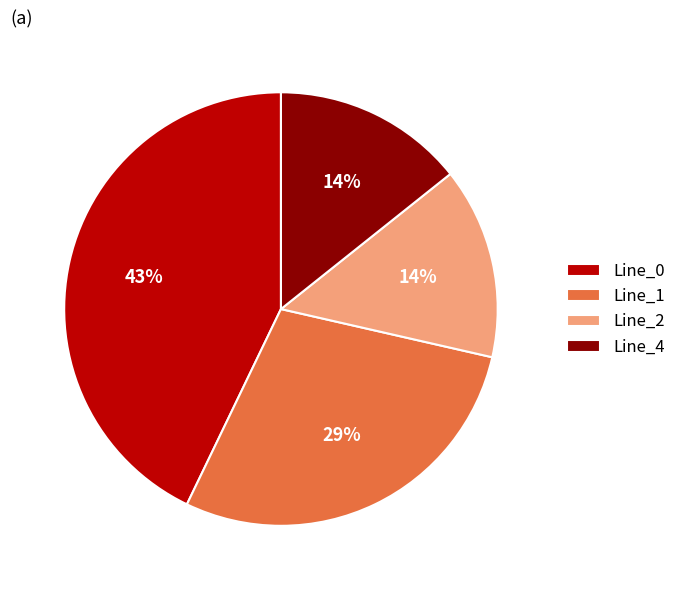

Is there any slice that represents more than half of the pie?

No